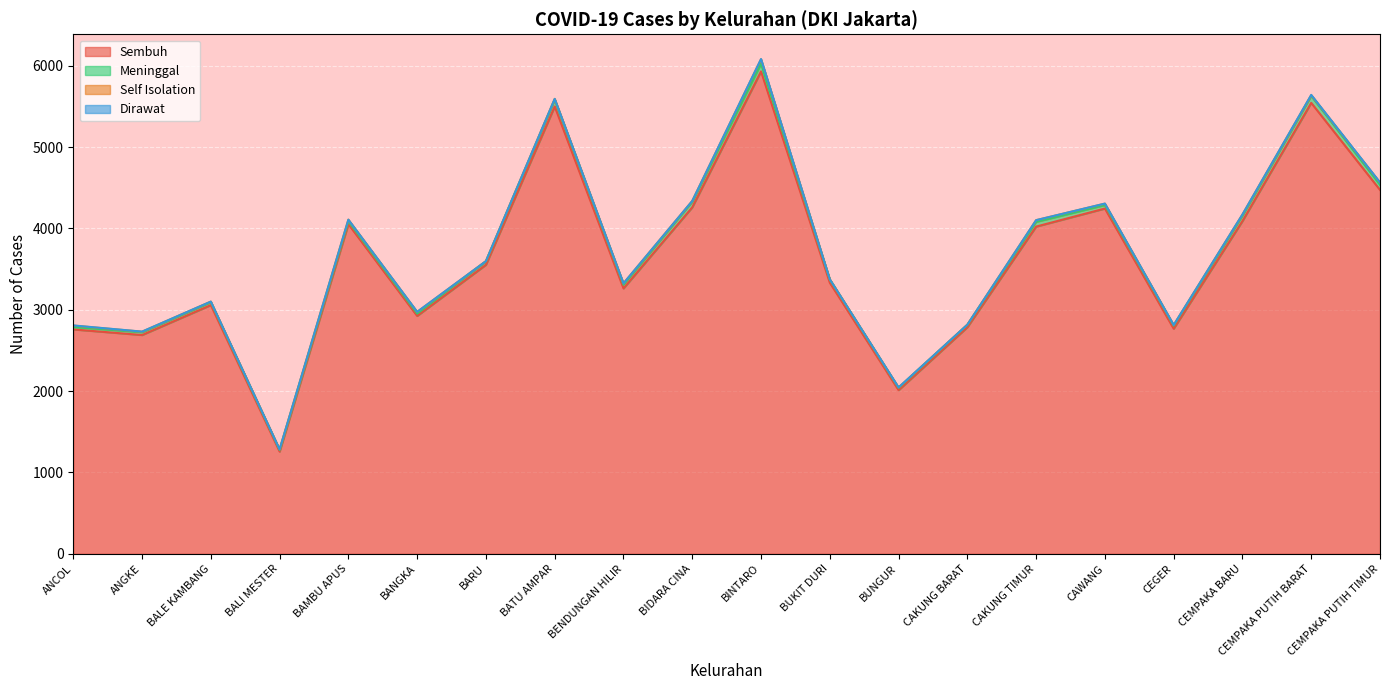

True or false: Self Isolation and Meninggal cross at least once.

False